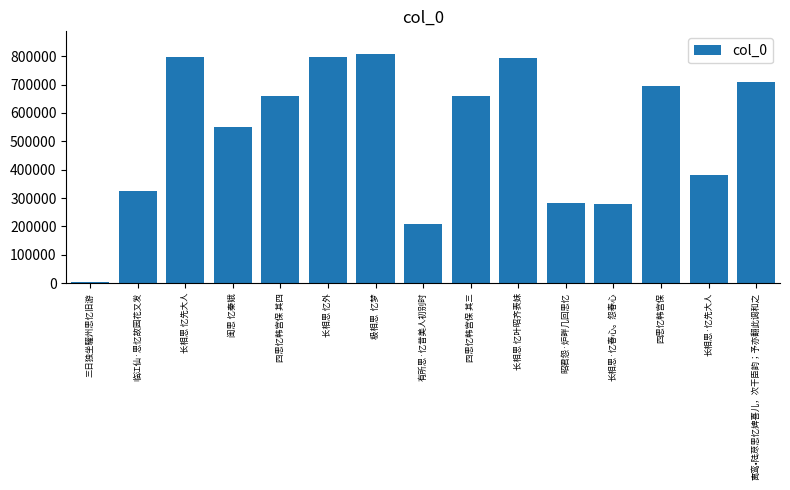

How many series are shown in this chart?

1